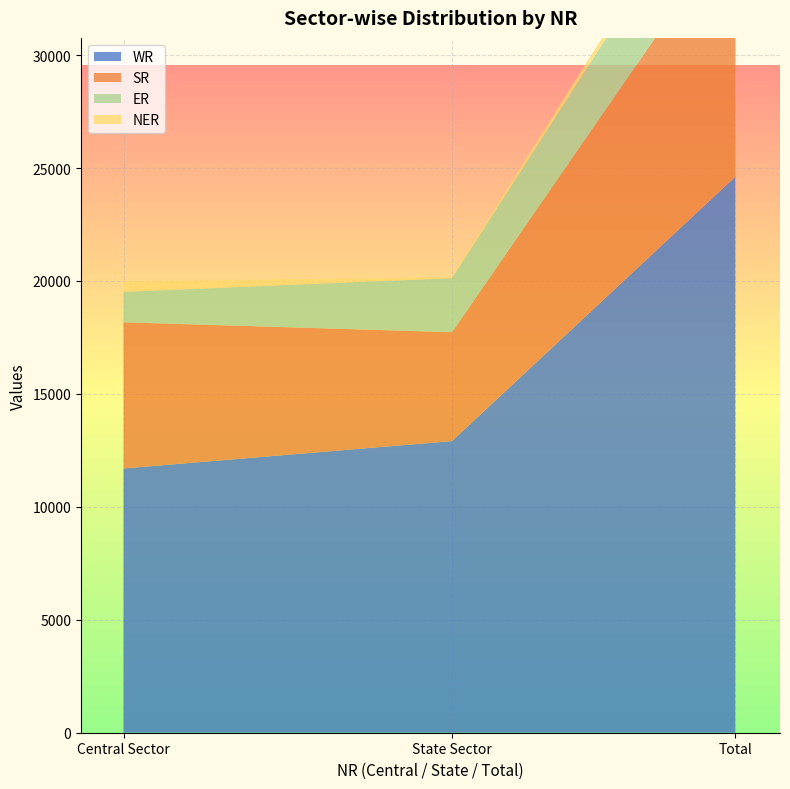

Reading left to right, list all the values displayed in this chart.

WR: Central Sector=11698	State Sector=12911	Total=24609
SR: Central Sector=6472	State Sector=4820	Total=11292
ER: Central Sector=1350	State Sector=2395	Total=3745
NER: Central Sector=461	State Sector=50	Total=511